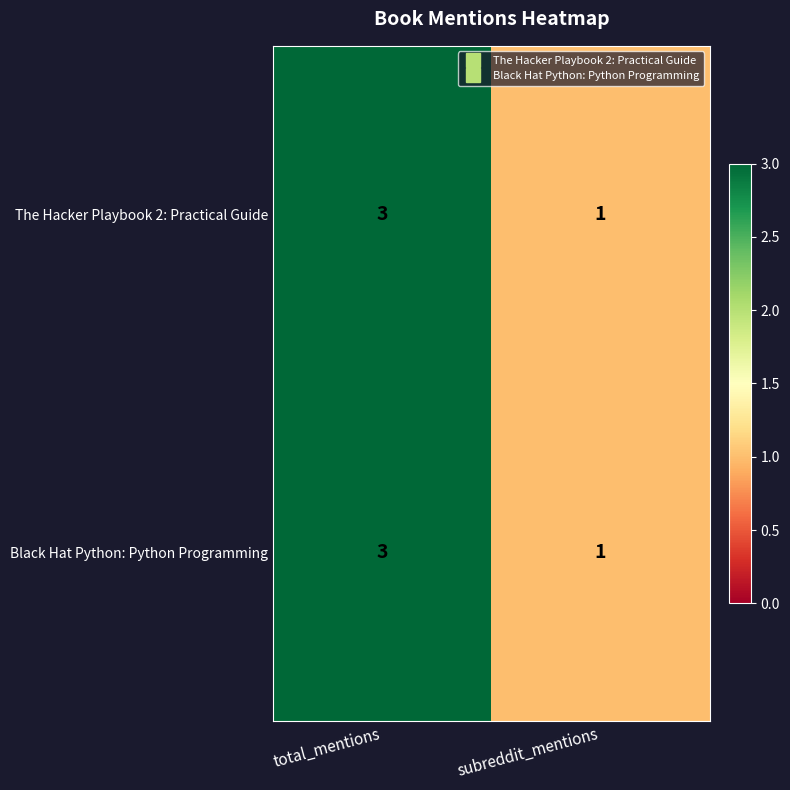

Is it true that Black Hat Python: Python Programming equals 1 at subreddit_mentions?

True